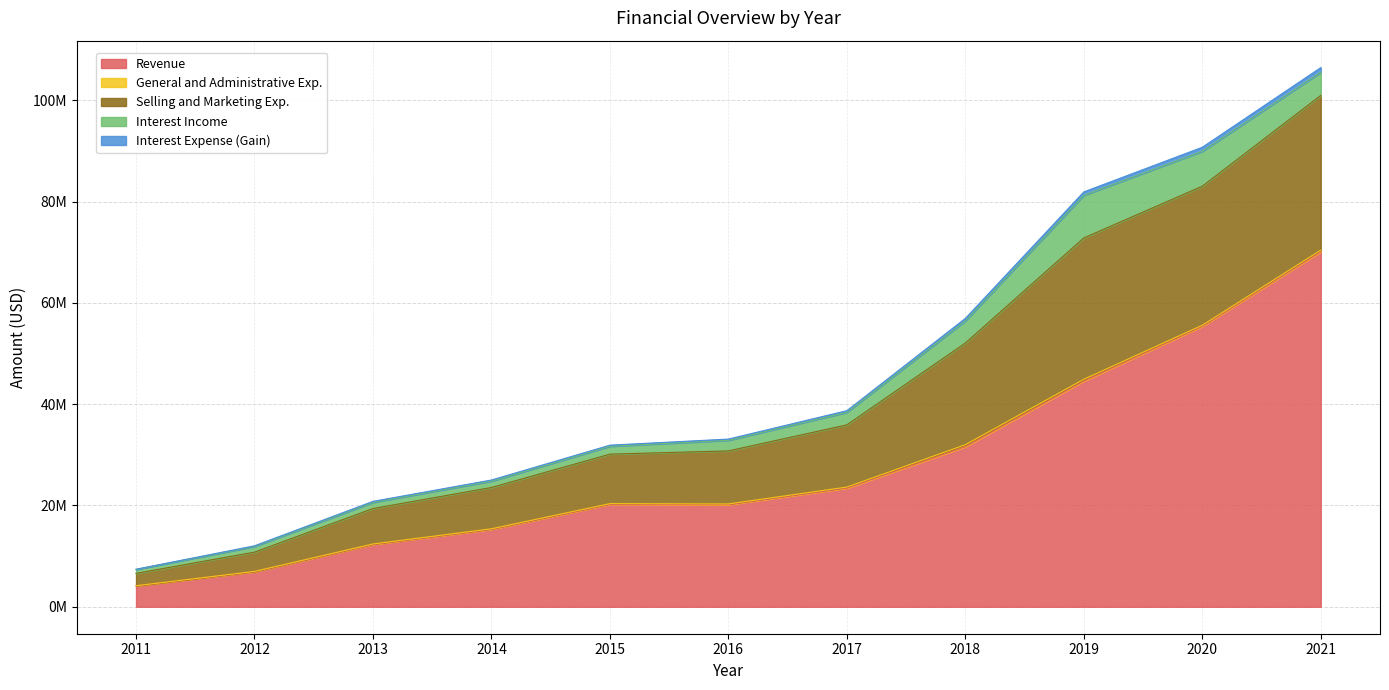

Where does the Selling and Marketing Exp. series first go above 32882220?

2017